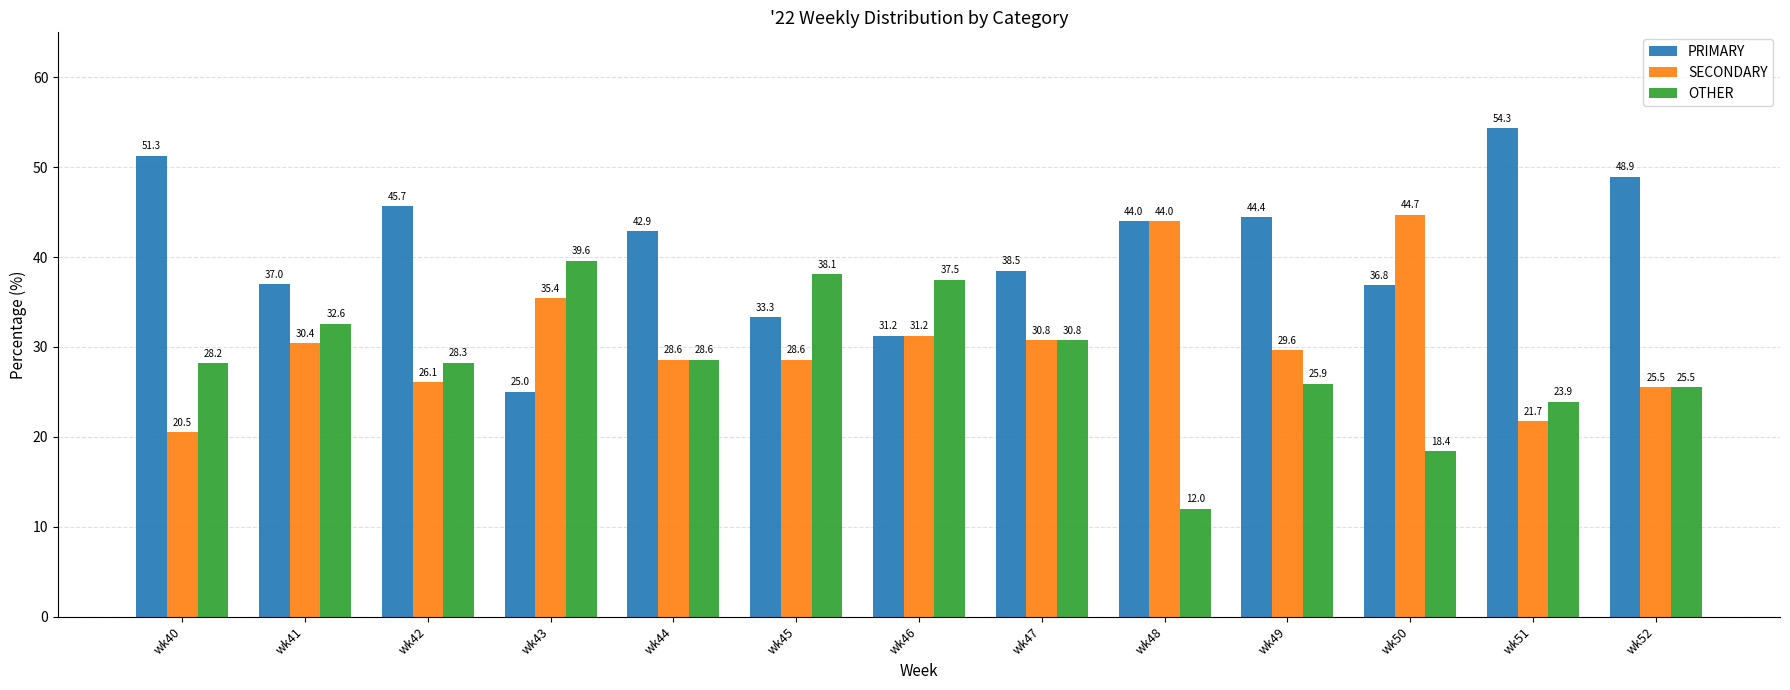

What are all the series names shown in the legend?

PRIMARY, SECONDARY, OTHER